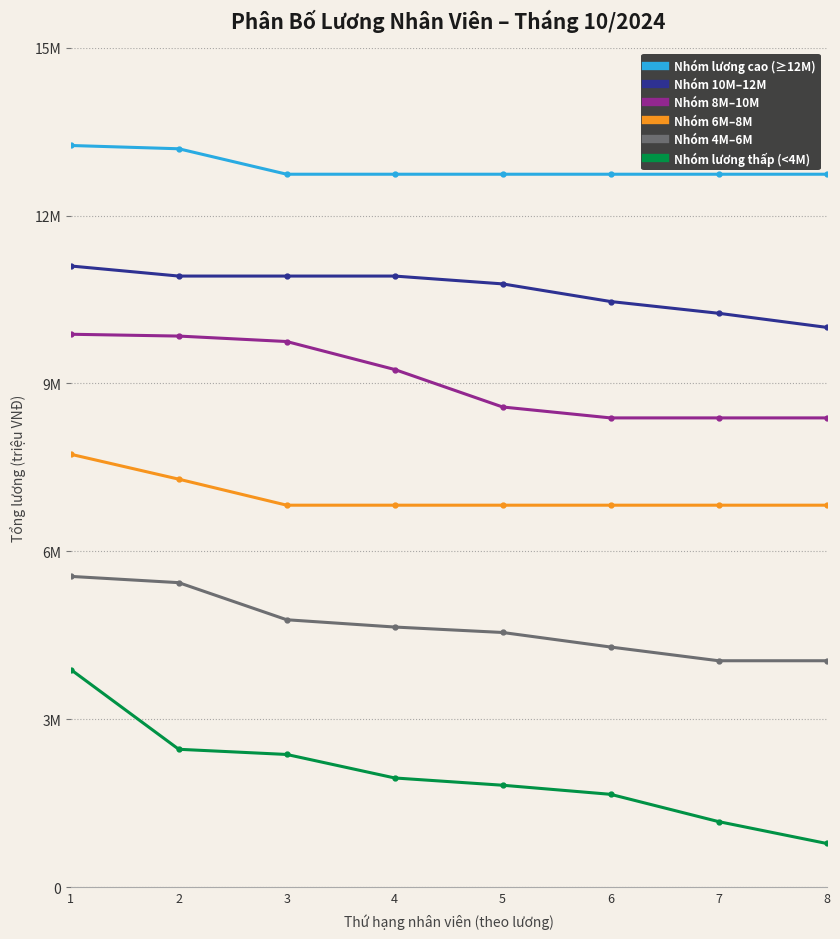

True or false: Nhóm 4M–6M and Nhóm 8M–10M intersect in this chart.

False